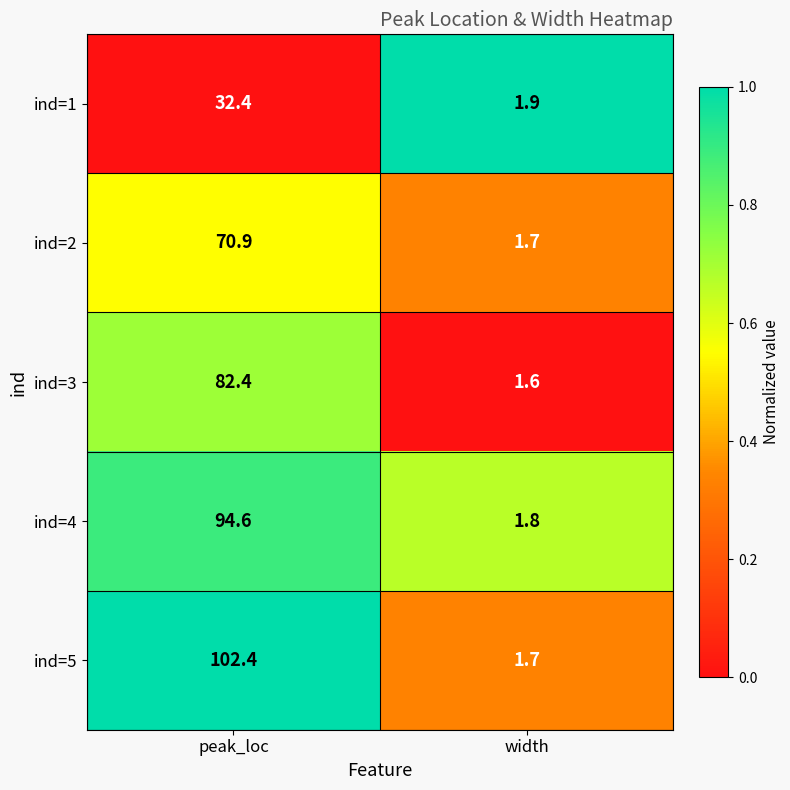

What is the difference between the ind=1 values at peak_loc and width?

30.5